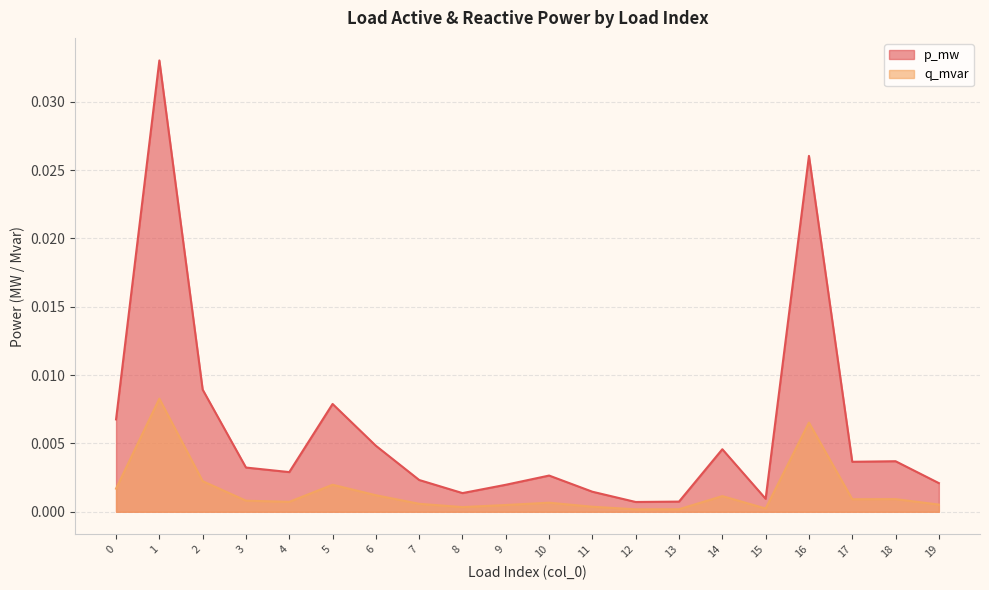

True or false: p_mw and q_mvar cross at least once.

False